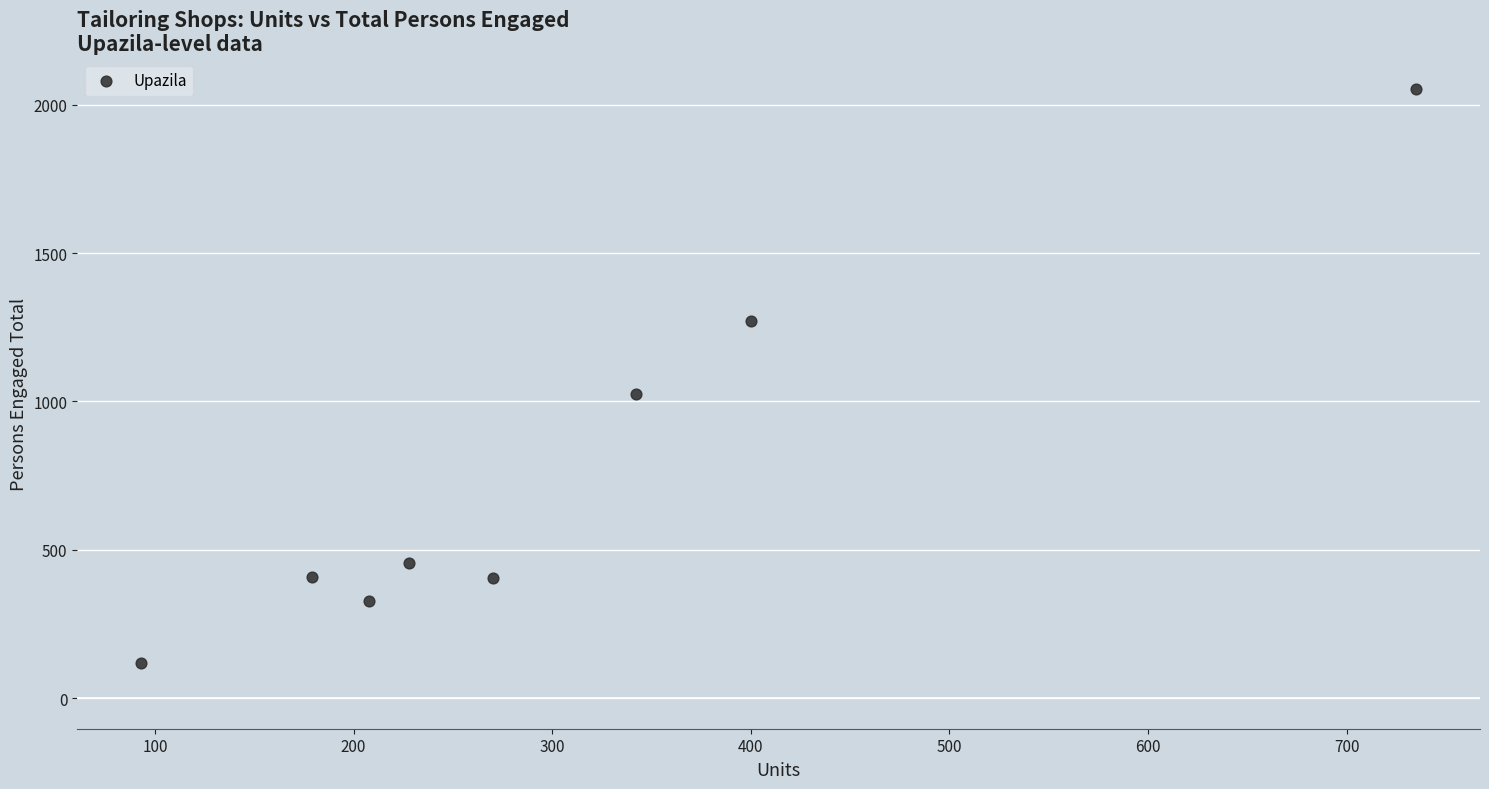

What is the range of X values (max minus min)?

642